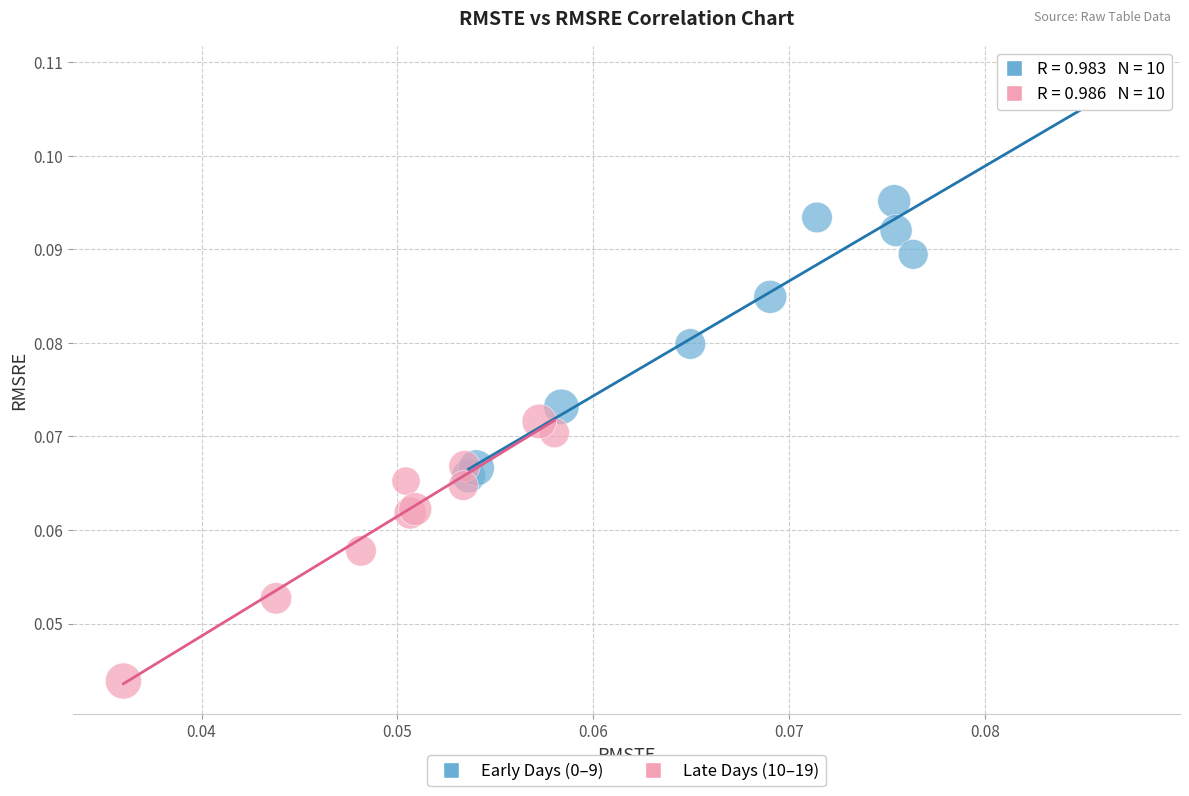

Which series contains the lowest Y value?

Late Days (10–19)